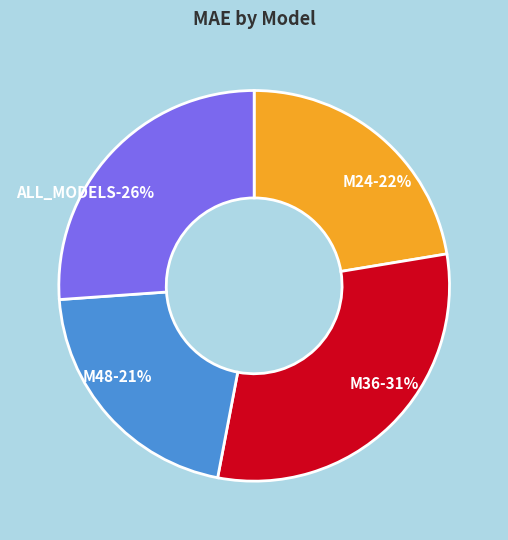

What percentage is the M24 slice, to the nearest percent?

22%